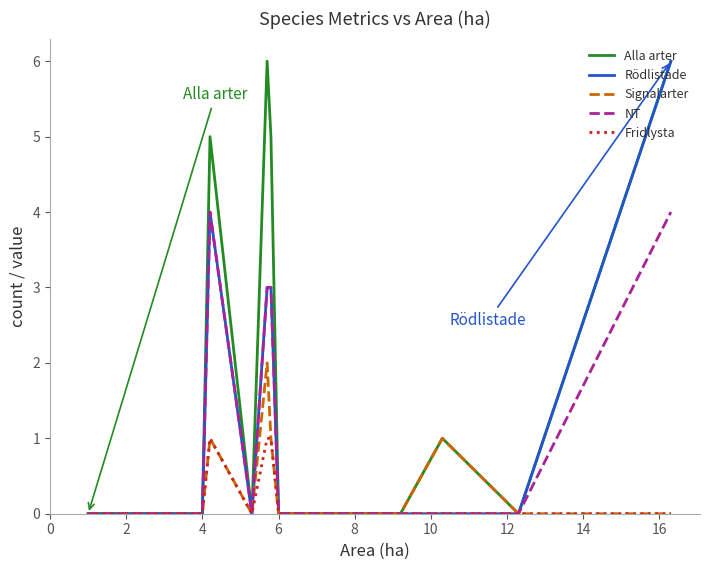

True or false: NT and Rödlistade intersect in this chart.

False